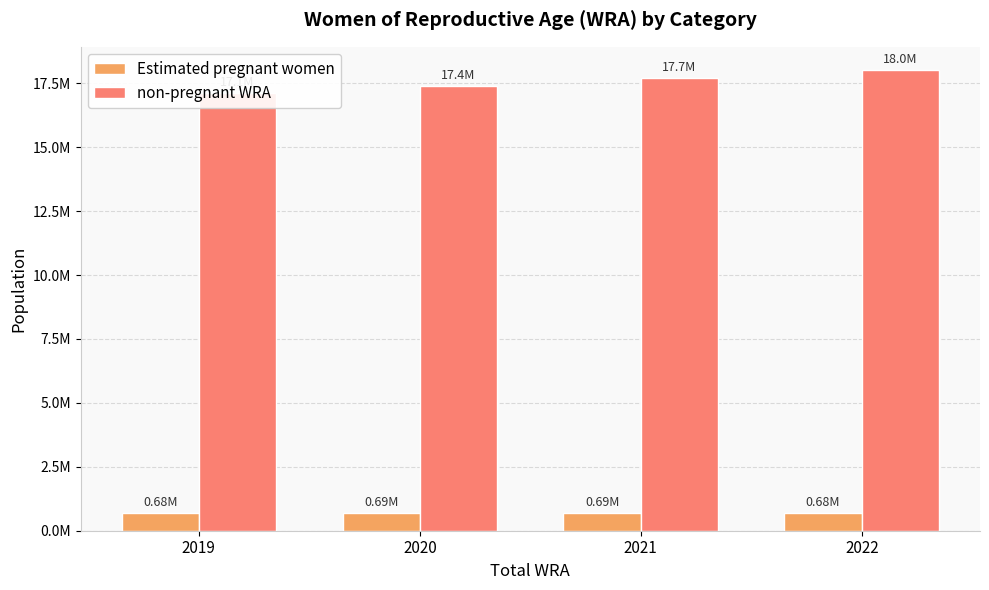

How many values in the Estimated pregnant women series are below 685020?

2